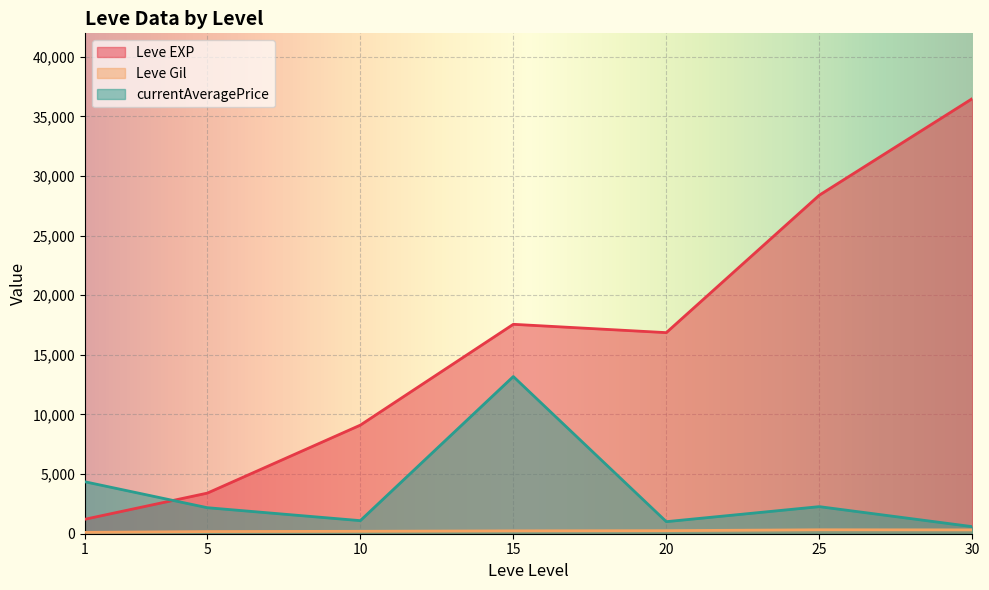

Where is the first local minimum for Leve Gil?

5